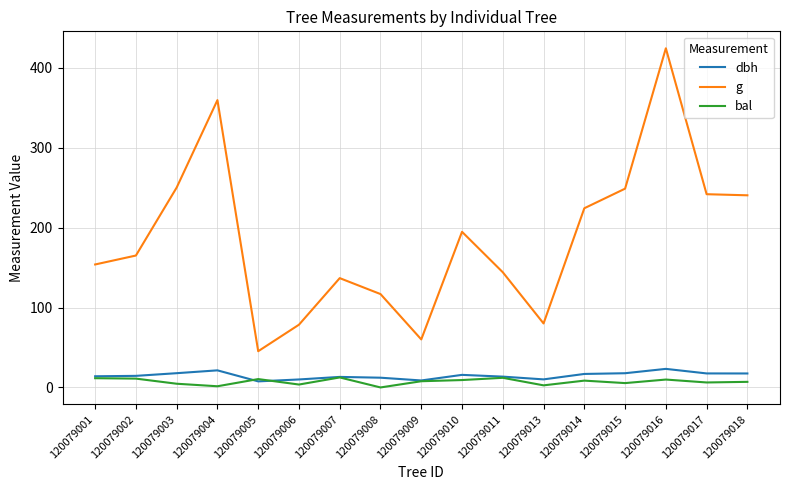

The value of dbh at 120079014 is 16.9. True or false?

True